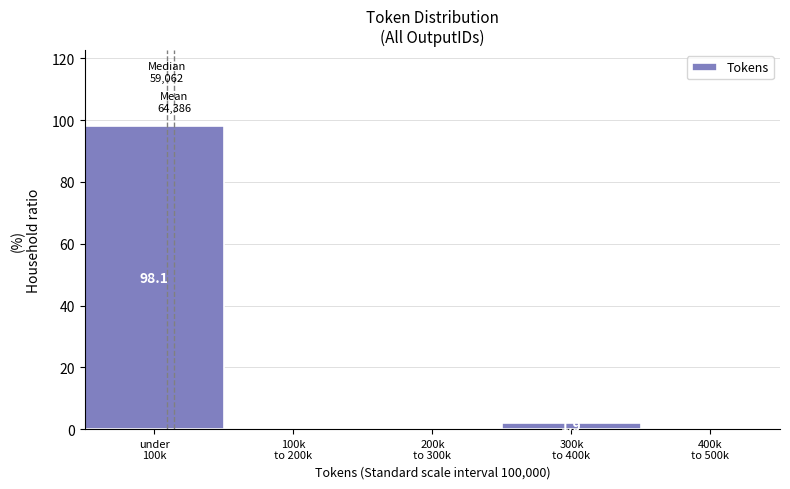

What is the greatest value displayed?

98.1